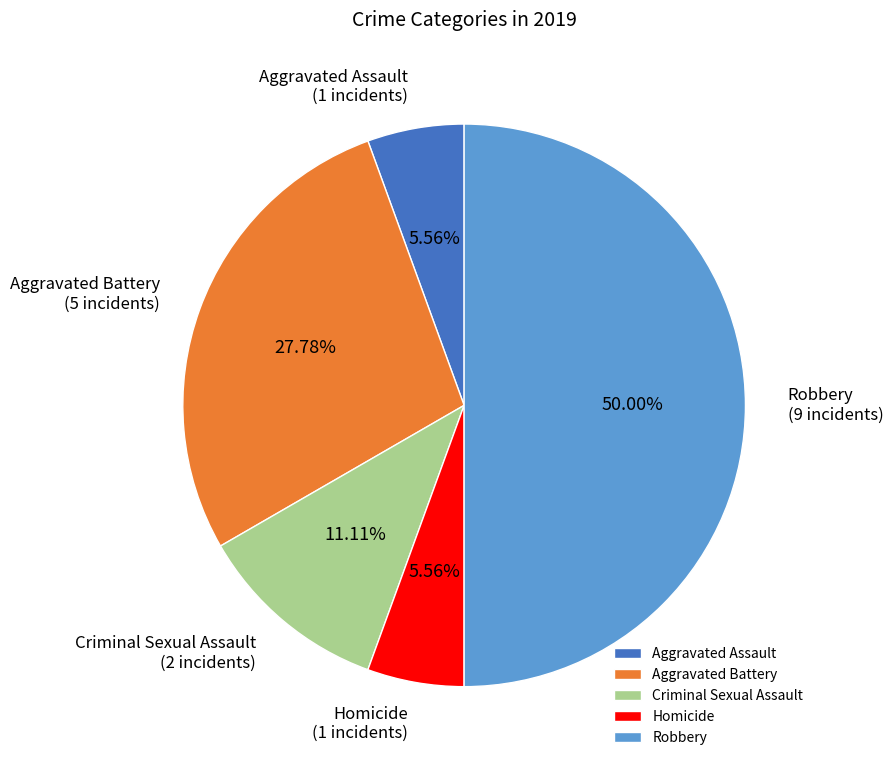

The Homicide slice represents 15% of the pie. True or false?

False